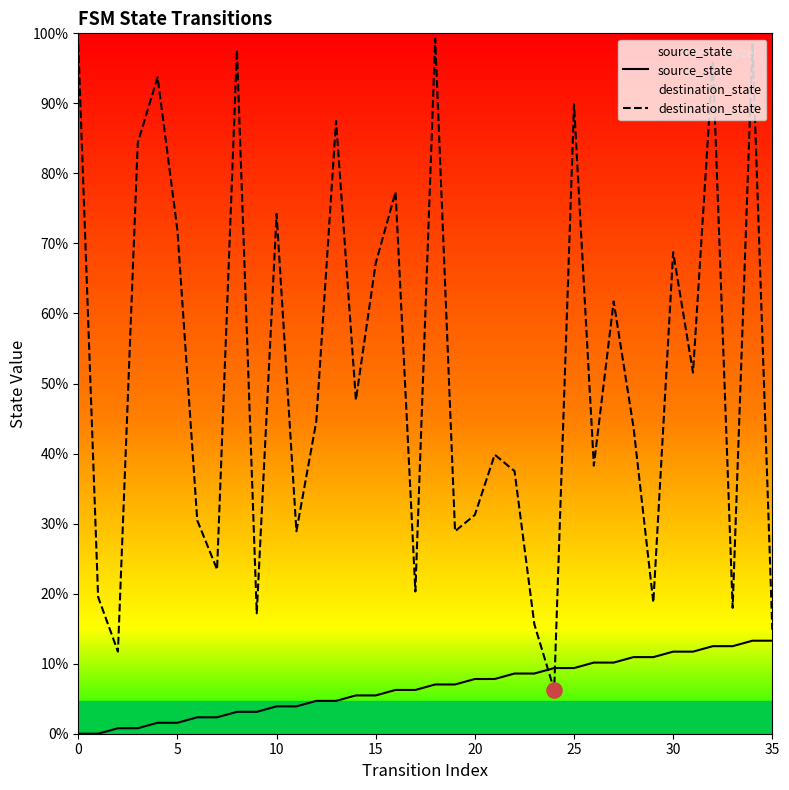

Which series has the largest total across all categories?

destination_state